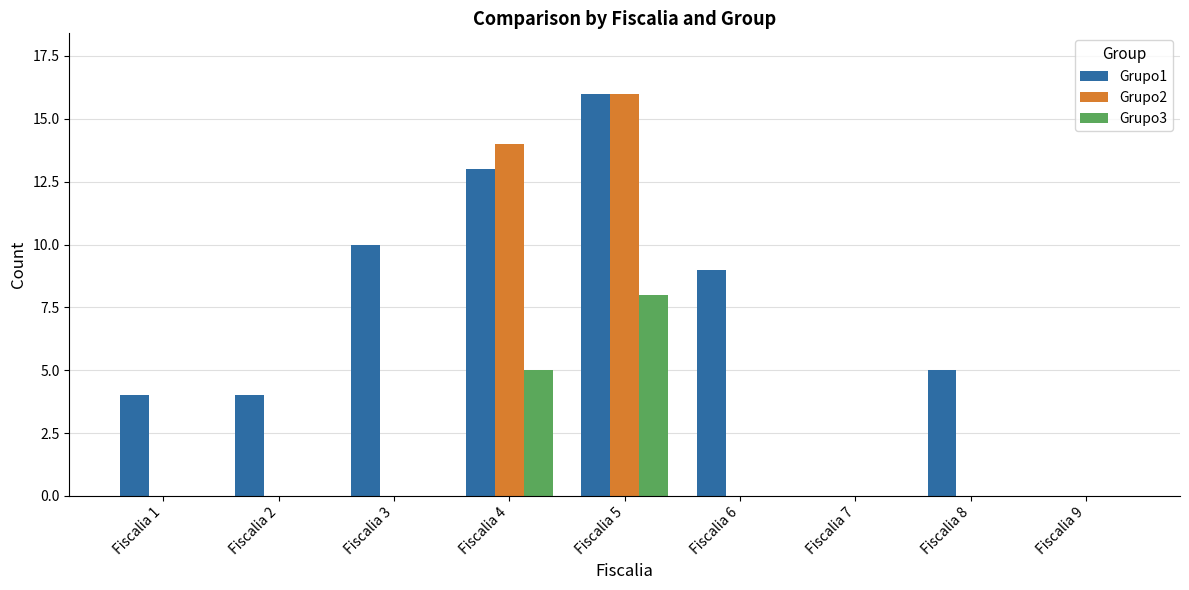

Reading left to right, list all the values displayed in this chart.

Grupo1: Fiscalia 1=4	Fiscalia 2=4	Fiscalia 3=10	Fiscalia 4=13	Fiscalia 5=16	Fiscalia 6=9	Fiscalia 7=0	Fiscalia 8=5	Fiscalia 9=0
Grupo2: Fiscalia 1=0	Fiscalia 2=0	Fiscalia 3=0	Fiscalia 4=14	Fiscalia 5=16	Fiscalia 6=0	Fiscalia 7=0	Fiscalia 8=0	Fiscalia 9=0
Grupo3: Fiscalia 1=0	Fiscalia 2=0	Fiscalia 3=0	Fiscalia 4=5	Fiscalia 5=8	Fiscalia 6=0	Fiscalia 7=0	Fiscalia 8=0	Fiscalia 9=0